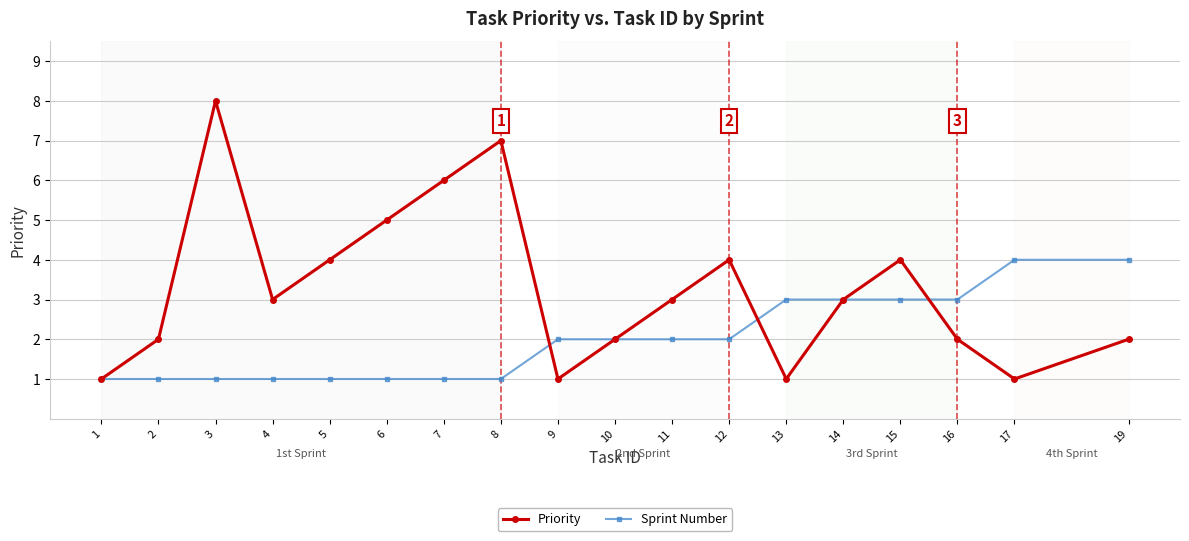

List the series in order of their peak value, highest first.

Priority, Sprint Number